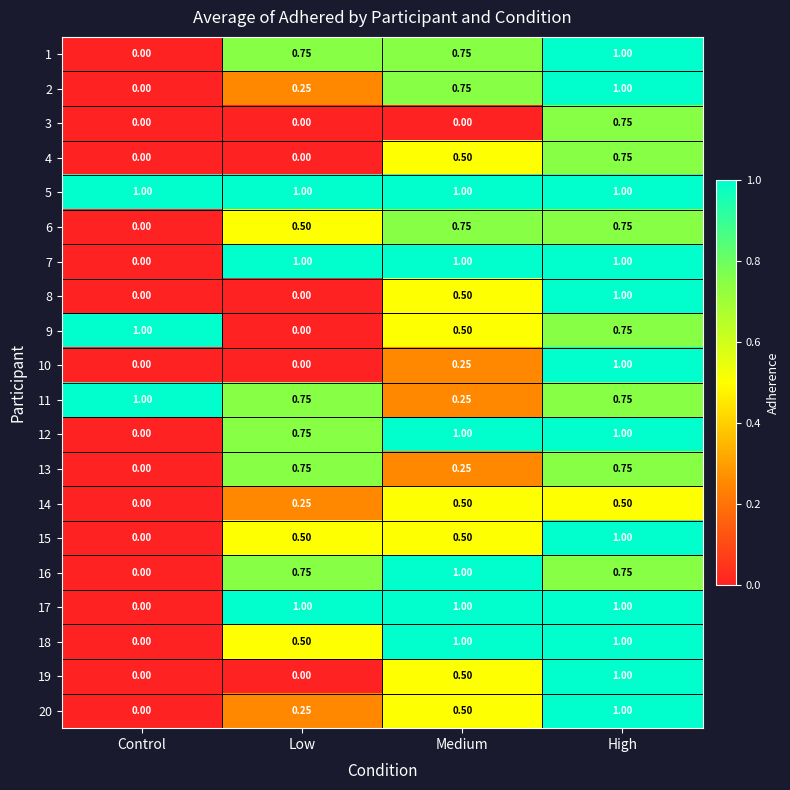

What is the maximum value shown in the chart?

1.0